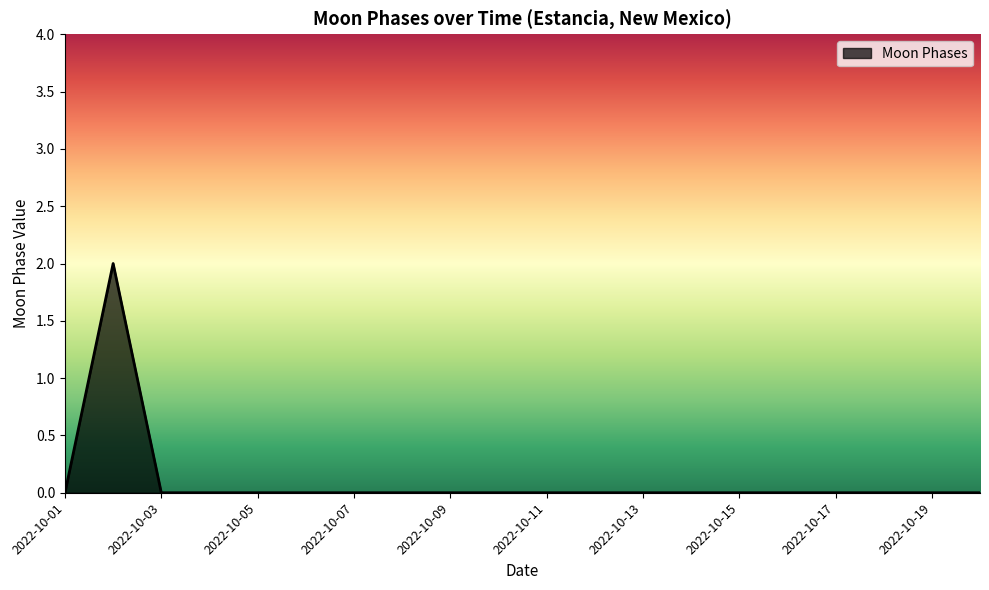

What is the greatest value displayed?

2